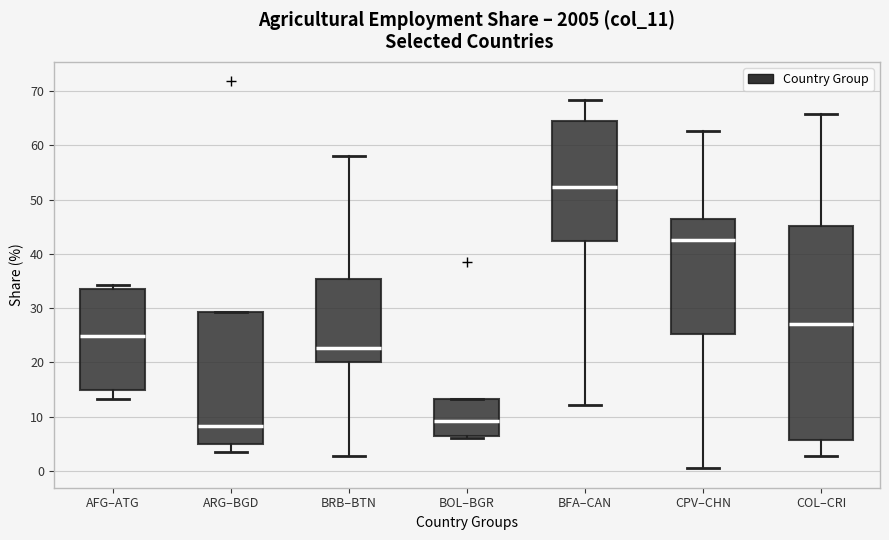

Where is the upper edge of the box for BRB–BTN on the y-axis? The values are not printed on the chart, so give them approximately, as read against the axis.

35